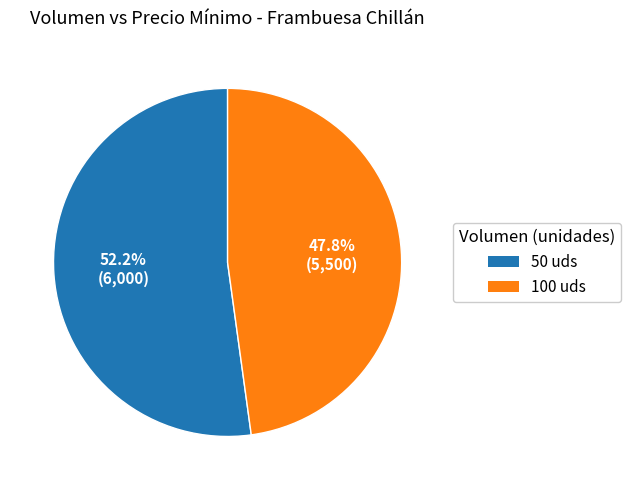

Is it true that 50 is 52% of the pie?

True